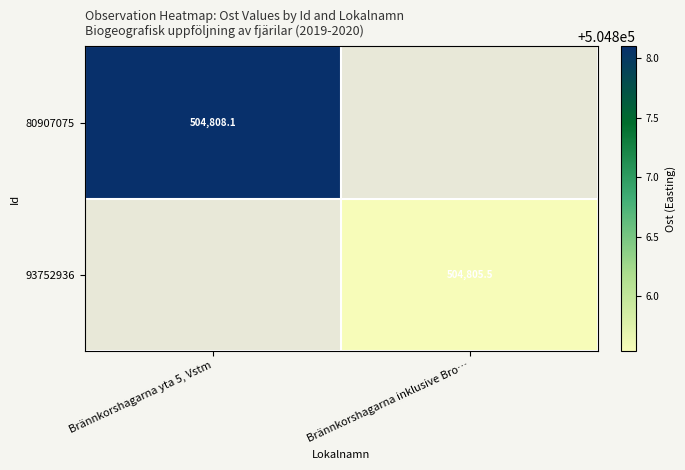

Rank the categories by 80907075 value from highest to lowest.

Brännkorshagarna yta 5, Vstm, Brännkorshagarna inklusive Bro…